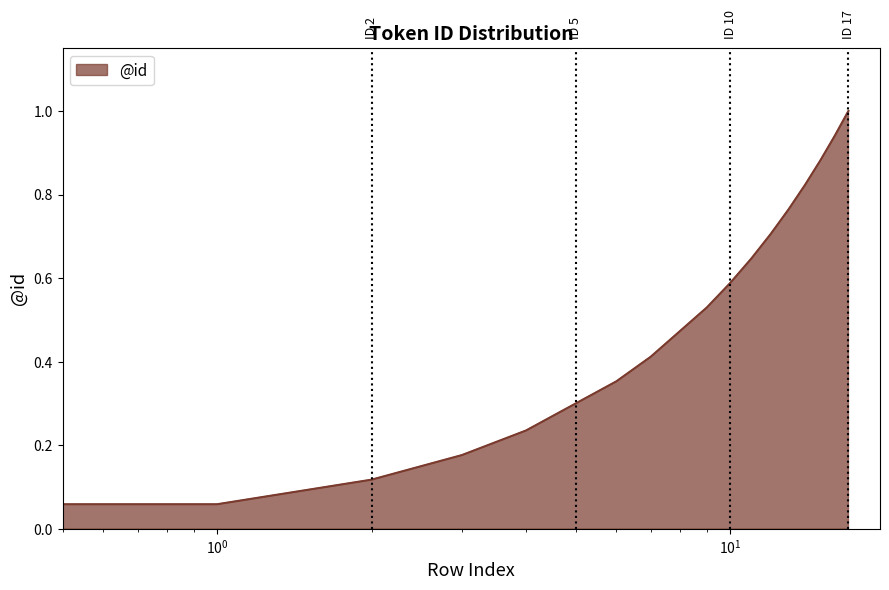

What is the greatest value displayed?

1.0